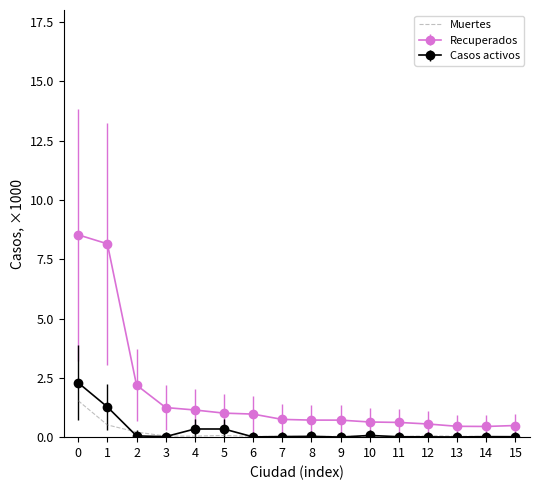

Is the value of Recuperados at 5 greater than the value of Muertes at 15?

Yes